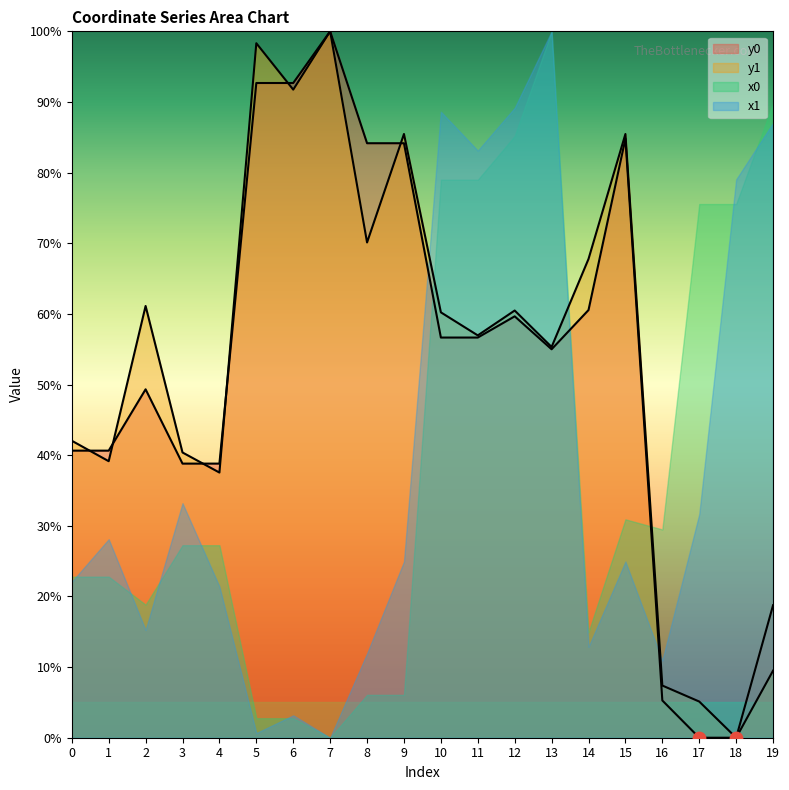

Which series has the largest total across all categories?

y1